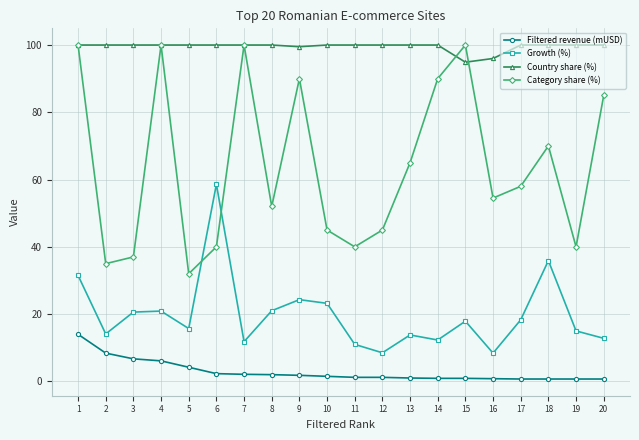

True or false: Category share (%) has more than 2 points higher than both neighbors.

True